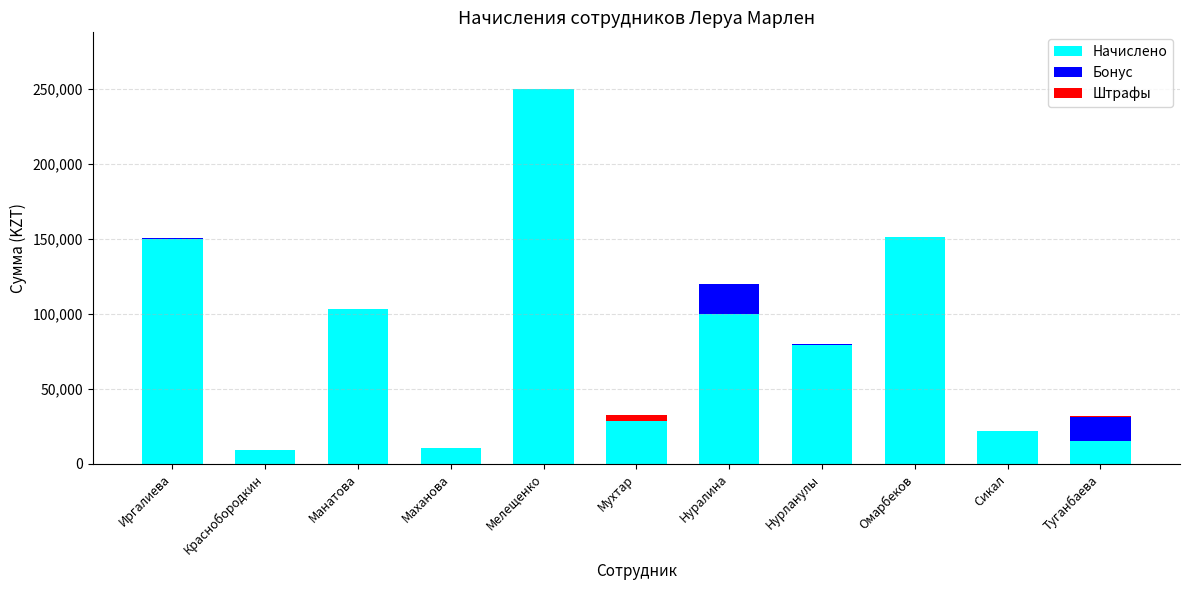

At which category is the sum across all series the highest?

Мелещенко